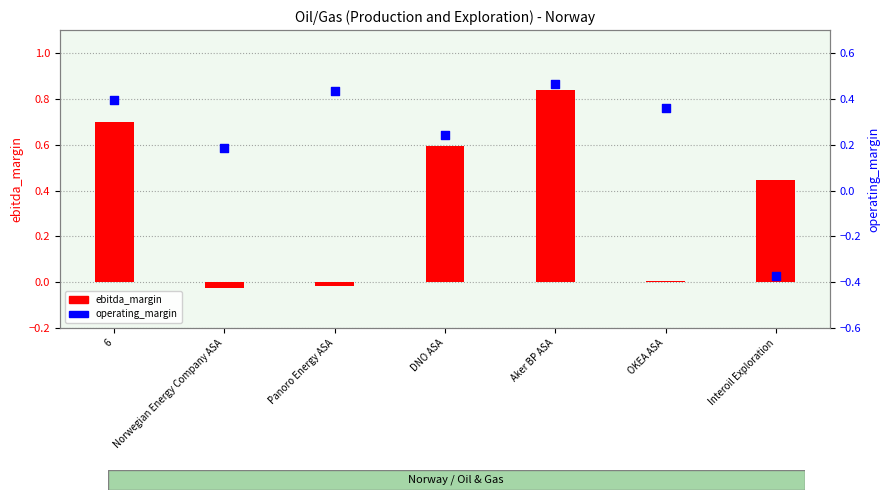

Is the value of ebitda_margin at Interoil Exploration greater than the value of operating_margin at Panoro Energy ASA?

Yes